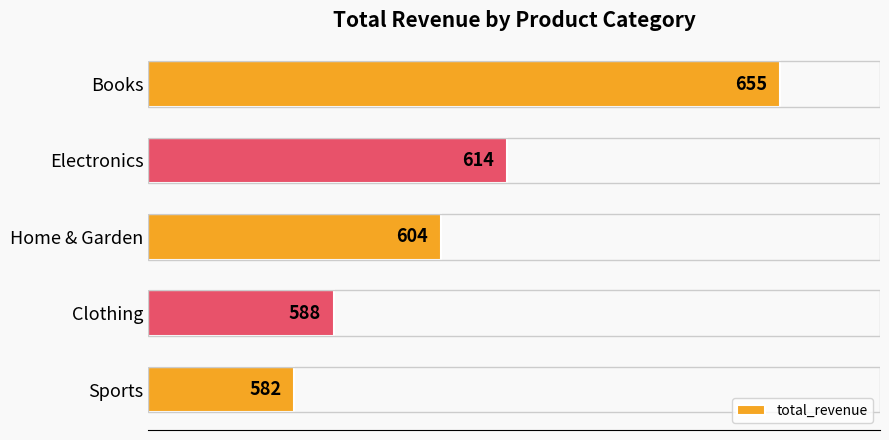

How many bars are there in total?

5